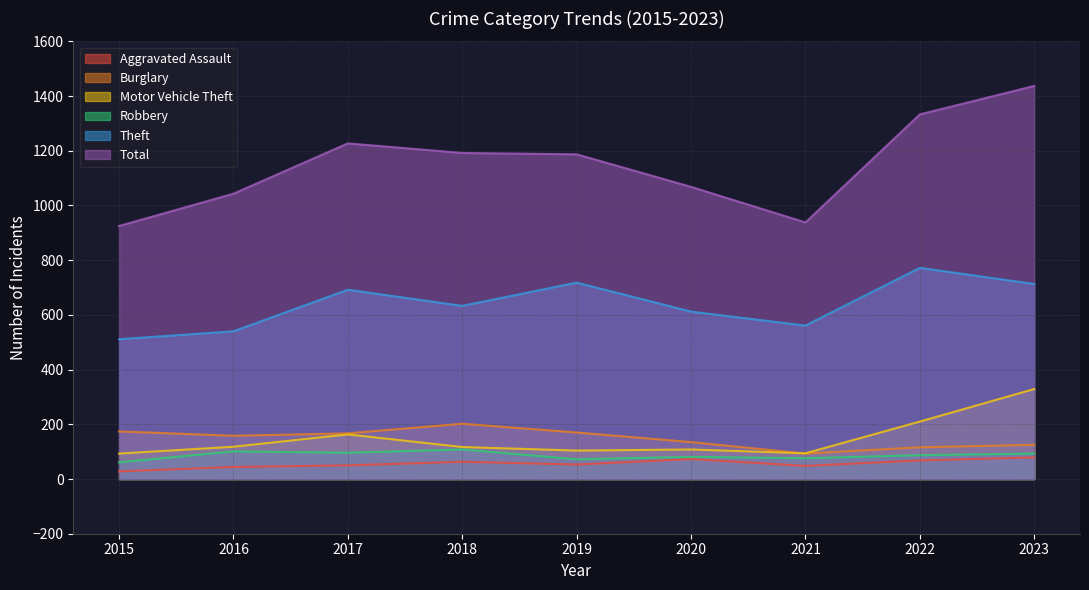

Rank the series by their maximum value, from lowest to highest.

Aggravated Assault, Robbery, Burglary, Motor Vehicle Theft, Theft, Total